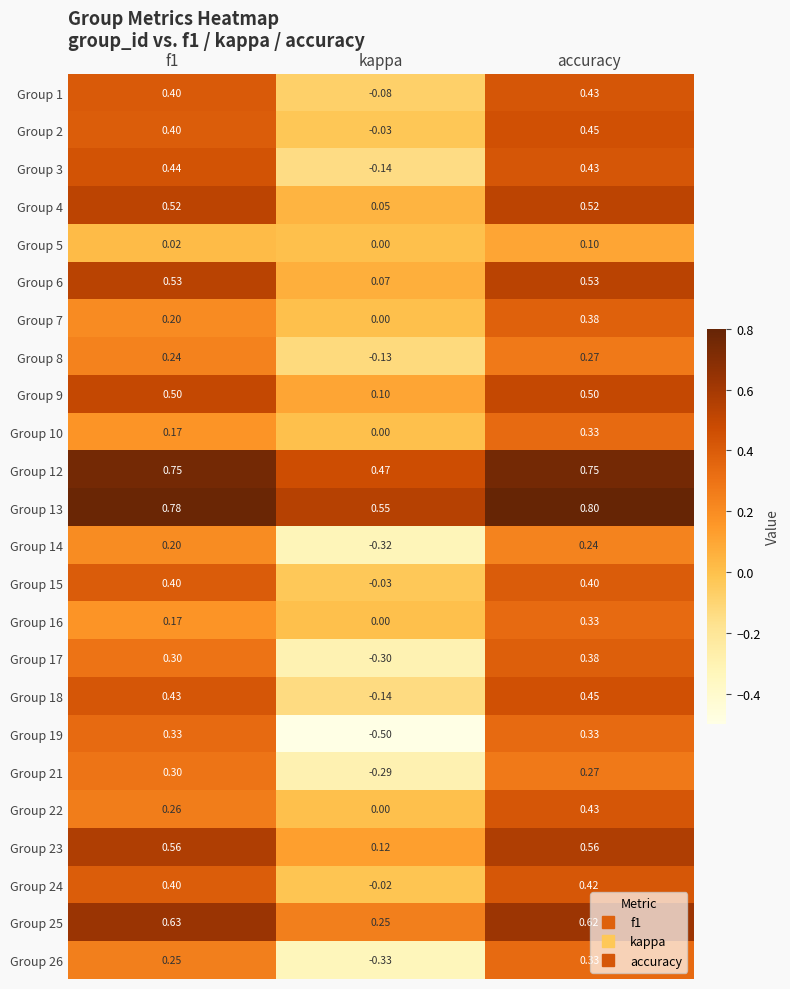

At which label does Group 7 reach its minimum?

kappa